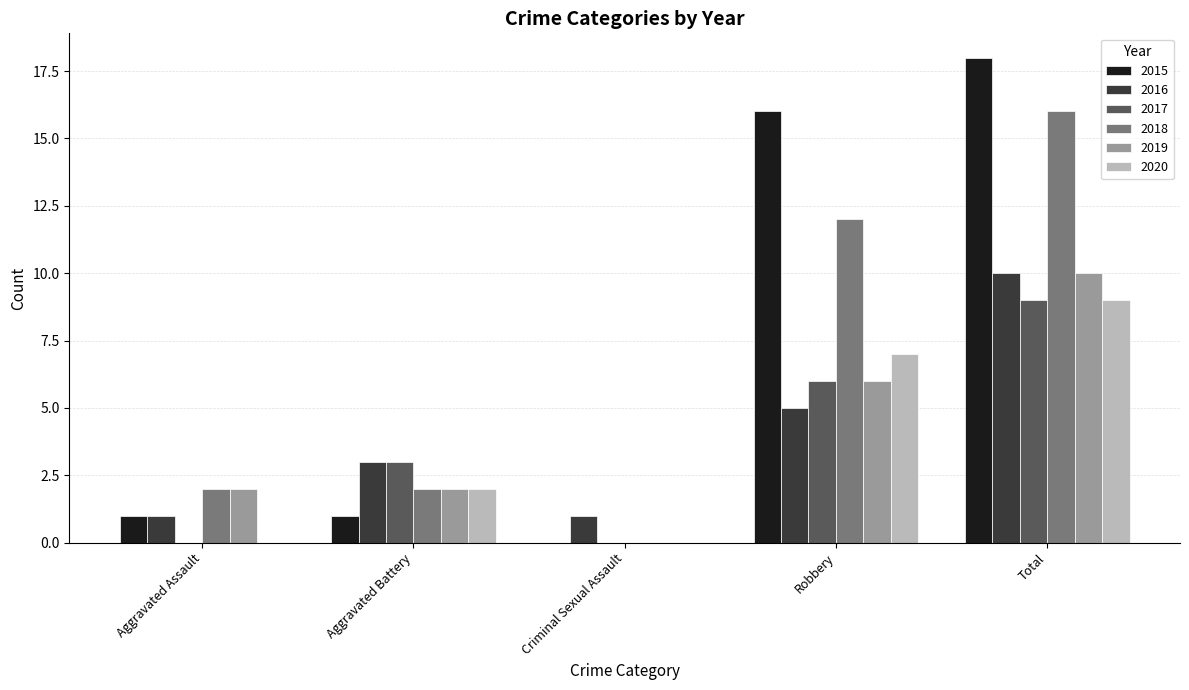

Which series has the largest total across all categories?

2015